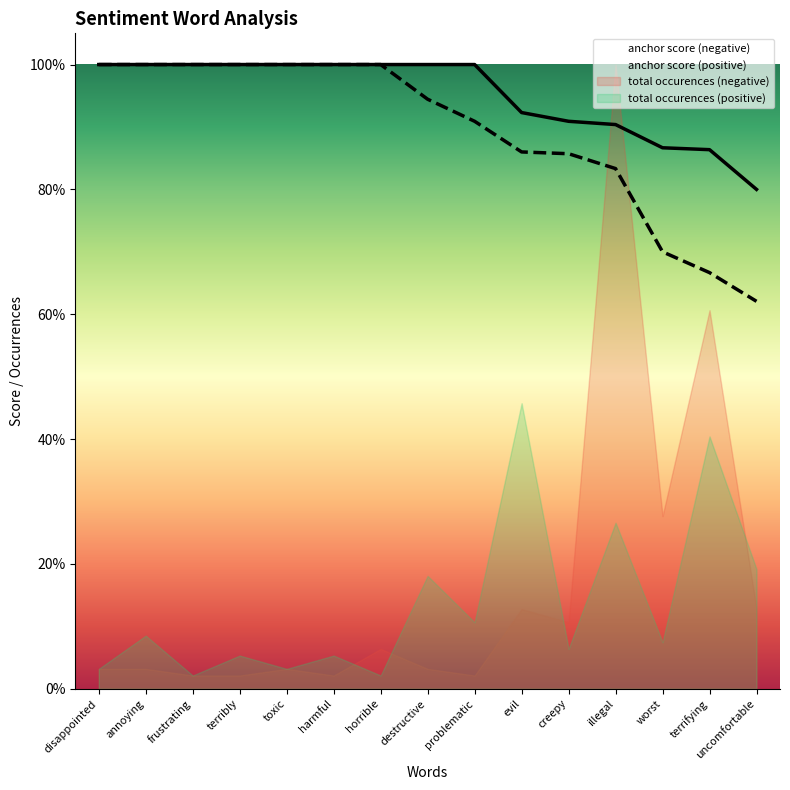

True or false: anchor score (negative) and anchor score (positive) cross at least once.

False